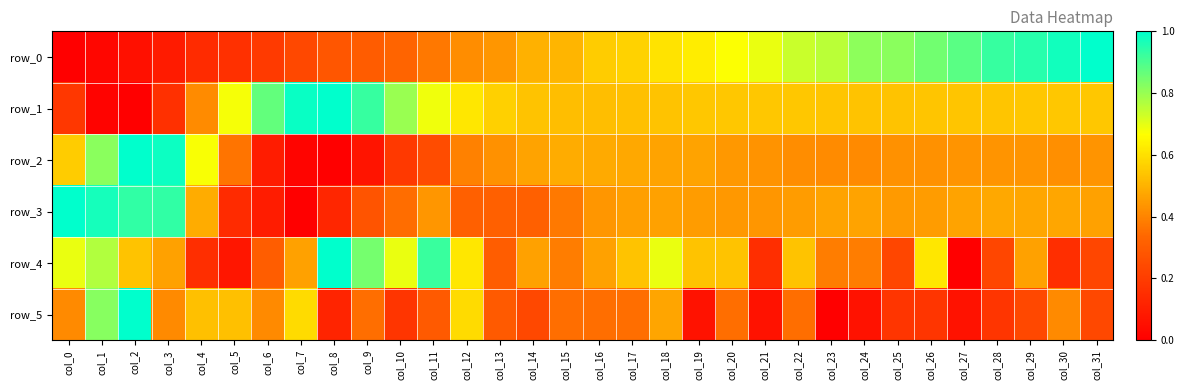

What is the sum of the row_3 values at col_16 and col_30?

0.9